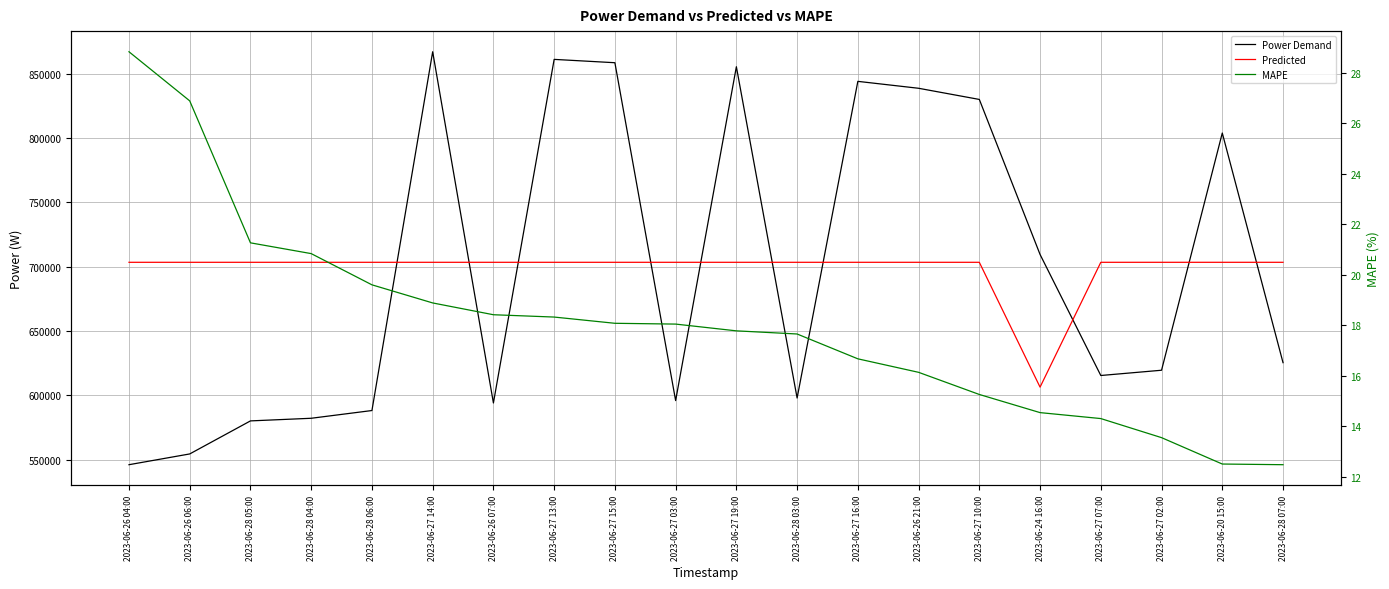

What is the difference between the second highest and second lowest values in the Power Demand series?

306744.0